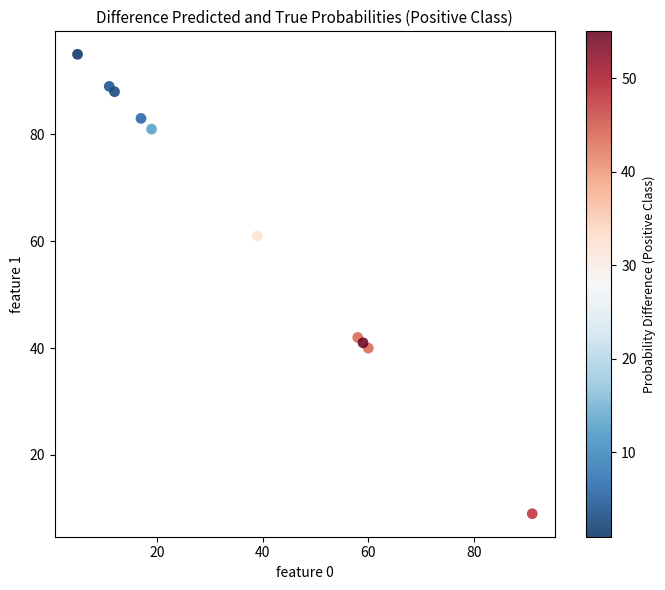

What is the range of X values (max minus min)?

86